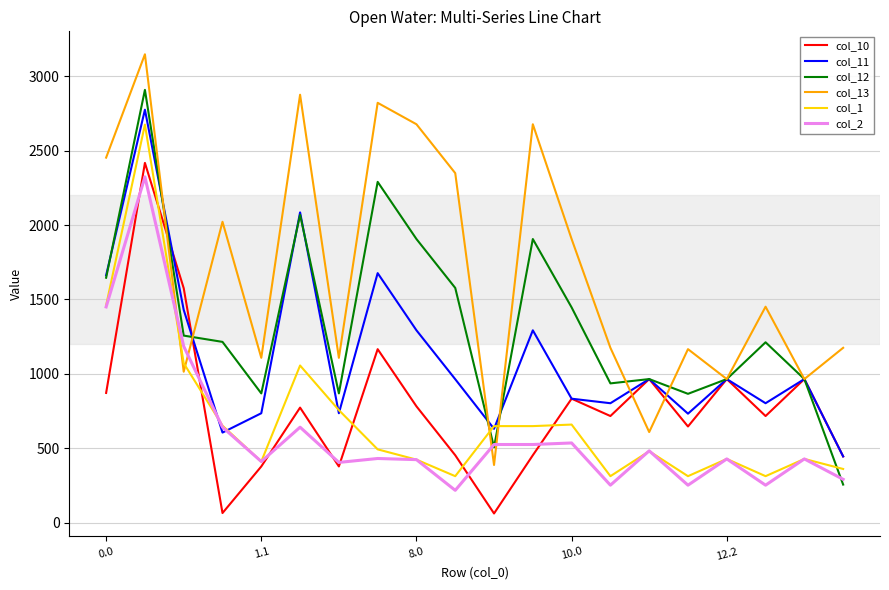

What is the average value of the col_13 series?

1702.9